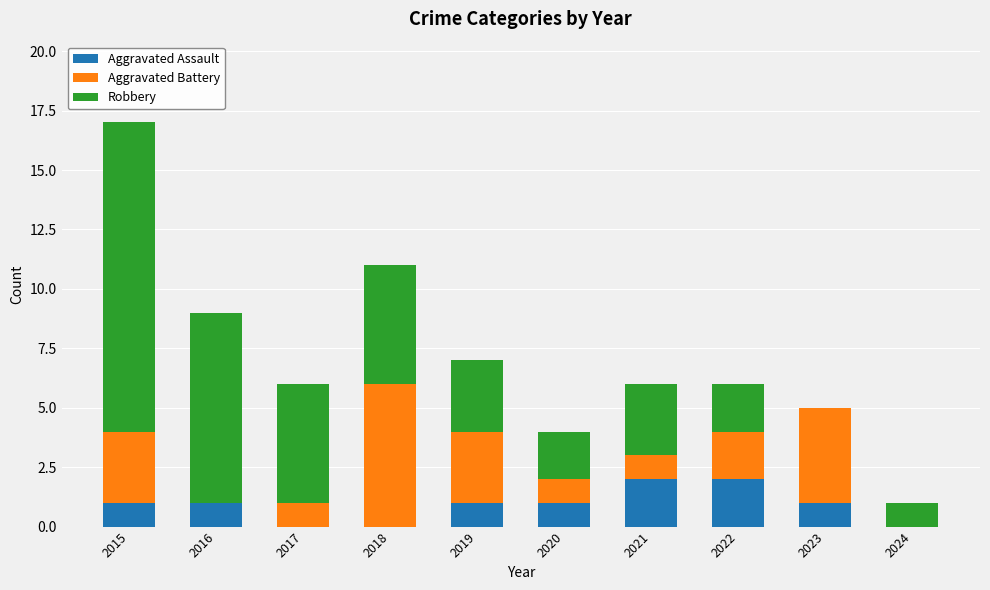

How many distinct data groups are displayed?

3